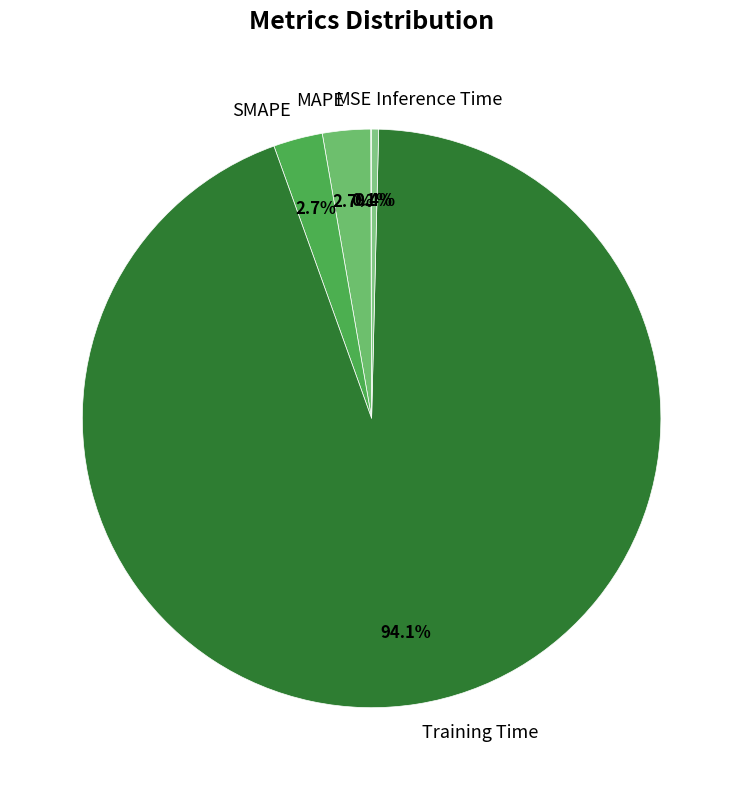

The Training Time slice represents 99% of the pie. True or false?

False